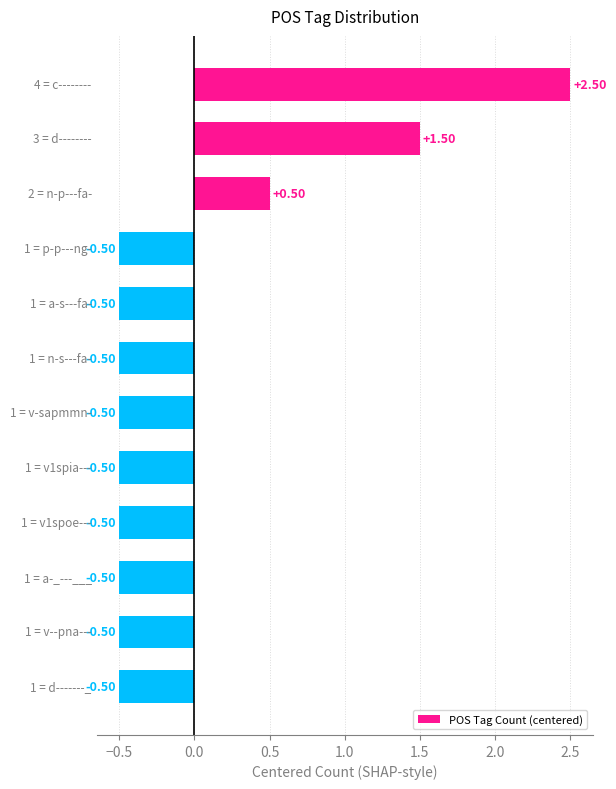

How many values are below zero?

9